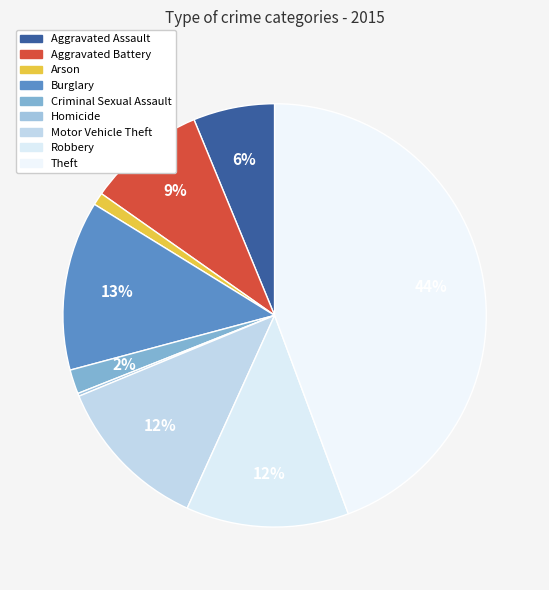

Which slice is the smallest?

Homicide